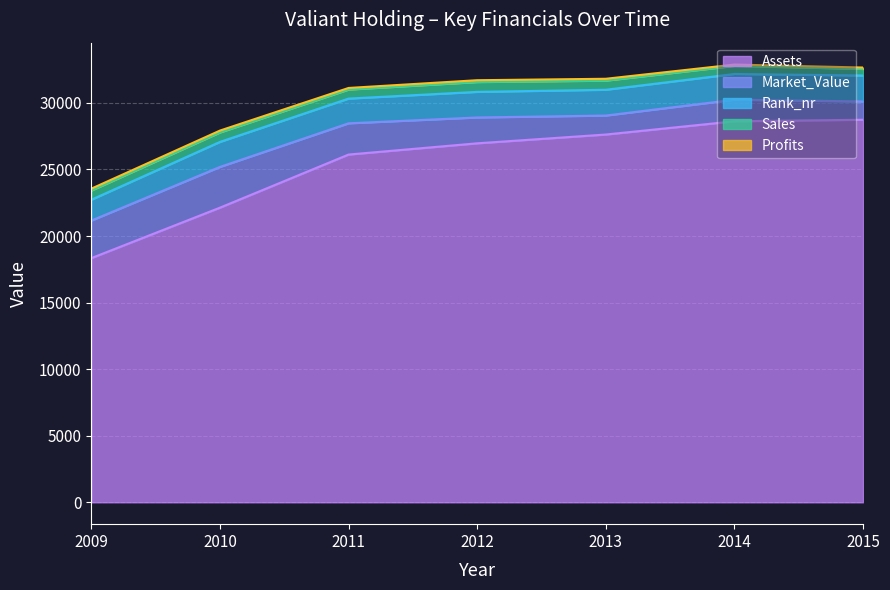

What are all the series names shown in the legend?

Sales, Profits, Assets, Market_Value, Rank_nr